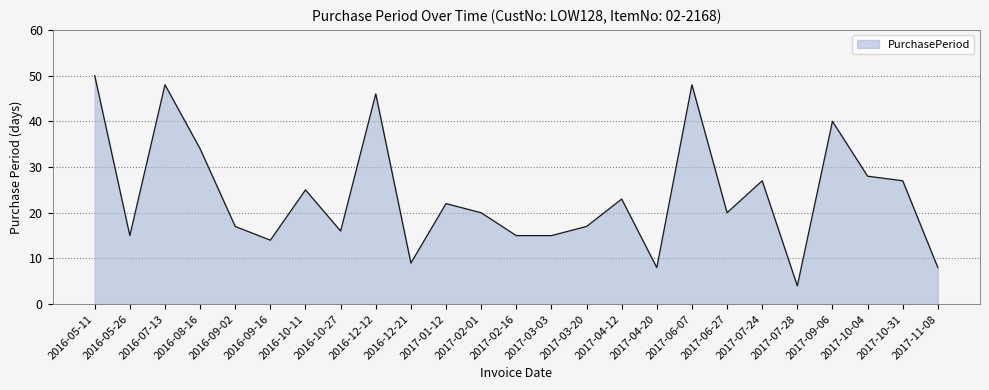

Read the value at 2017-11-08, to the nearest 5.

10